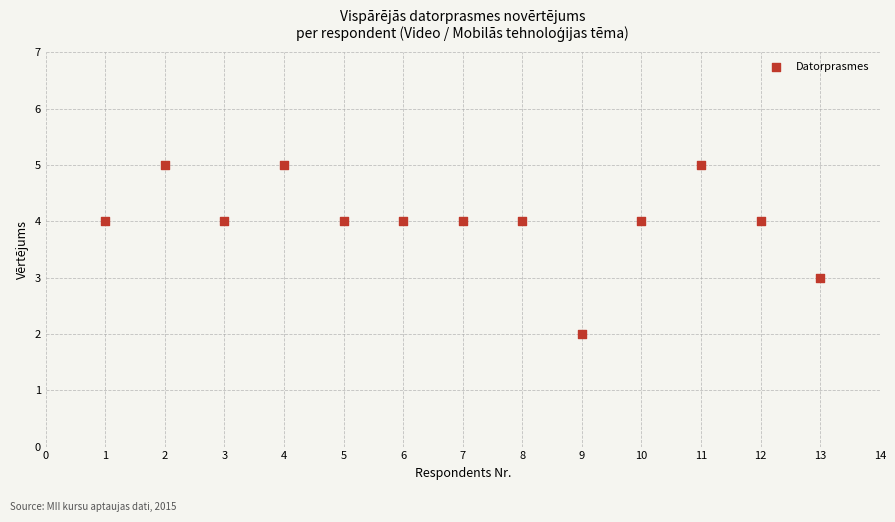

What is the range of Y values (max minus min)?

3